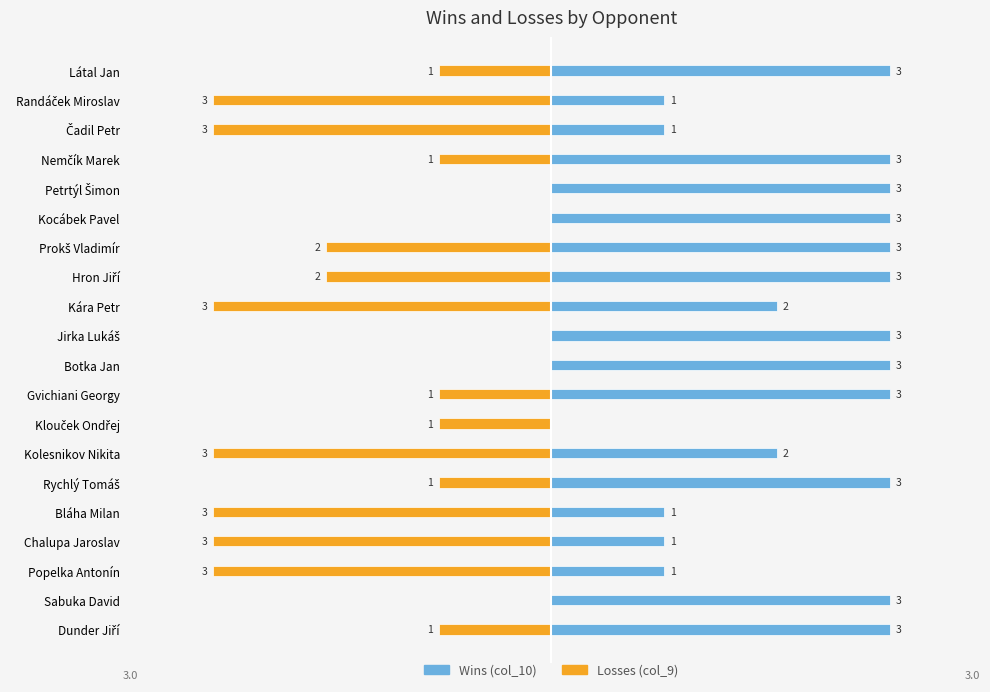

What are all the series names shown in the legend?

Losses (col_9), Wins (col_10)